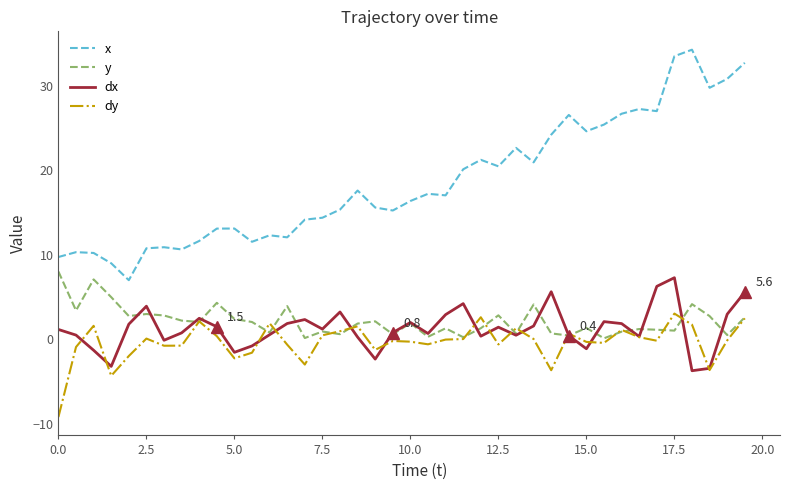

Which series has the largest total across all categories?

x